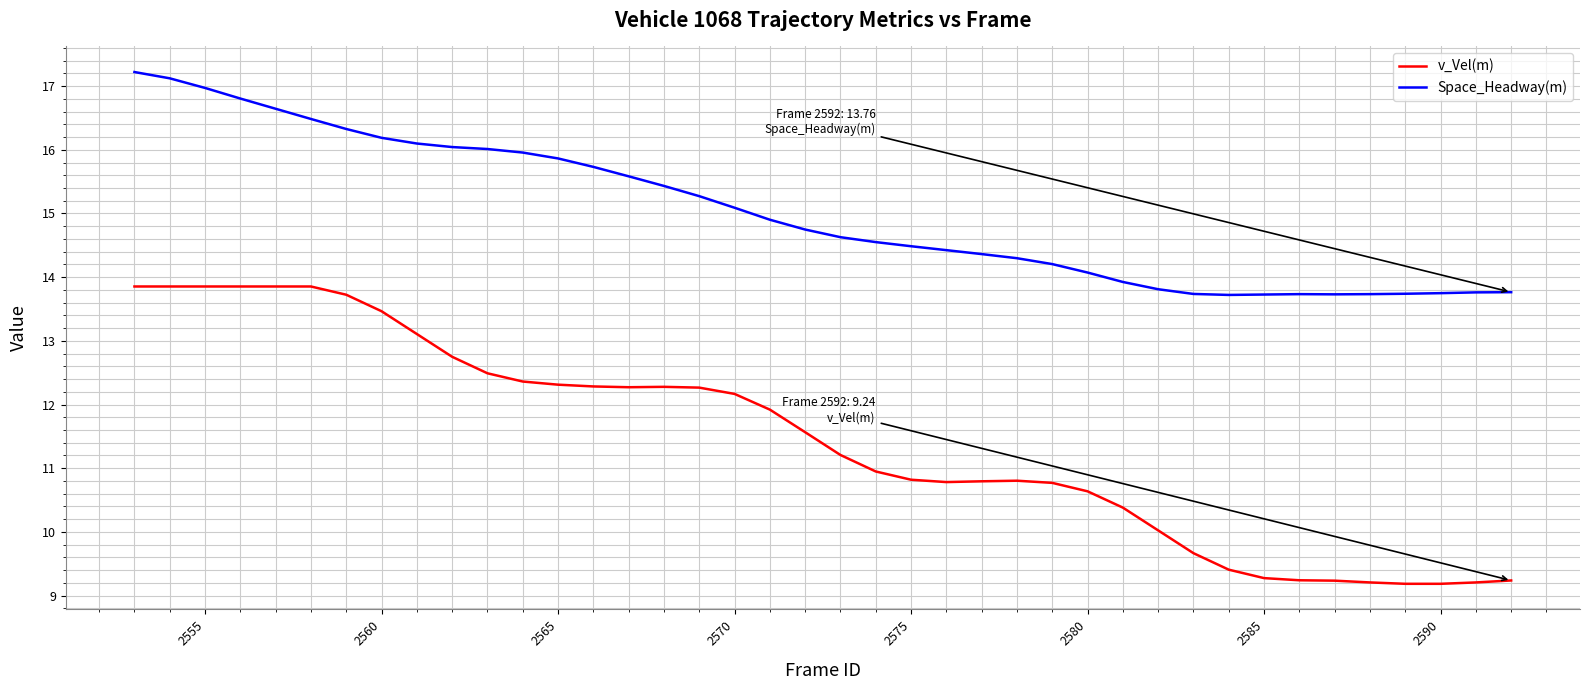

True or false: Space_Headway(m) and v_Vel(m) intersect in this chart.

False